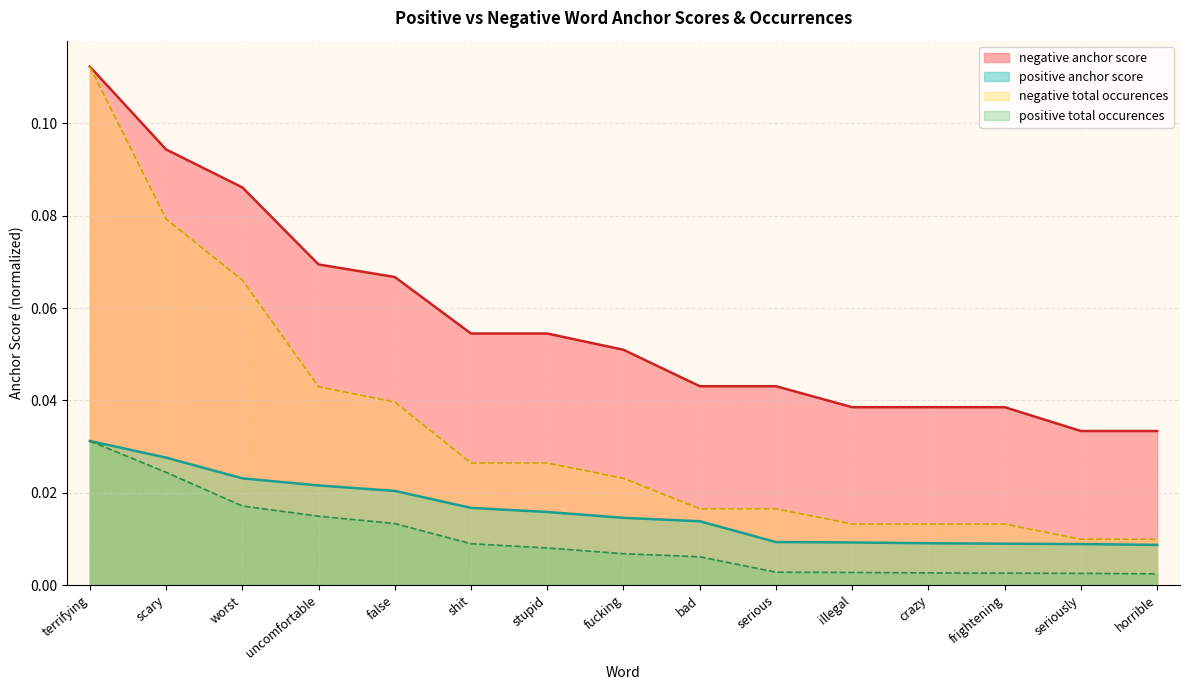

Does the chart have visible grid lines?

Yes